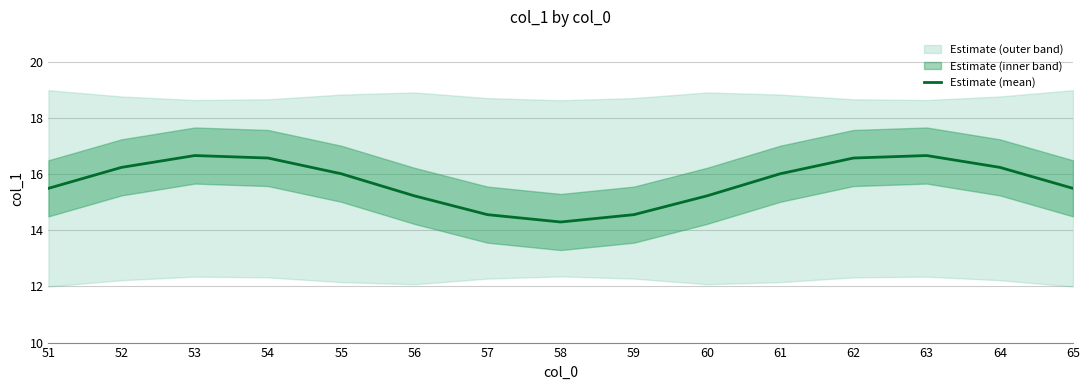

Reading left to right, transcribe all the data shown in this chart.

51=15.5	52=16.2	53=16.7	54=16.6	55=16.0	56=15.2	57=14.6	58=14.3	59=14.6	60=15.2	61=16.0	62=16.6	63=16.7	64=16.2	65=15.5